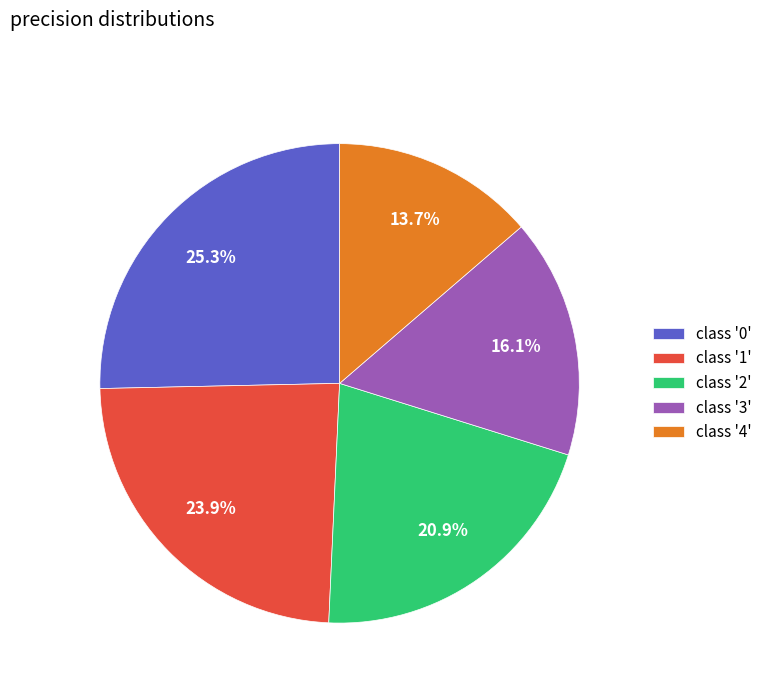

Which slice is the largest?

class '0'